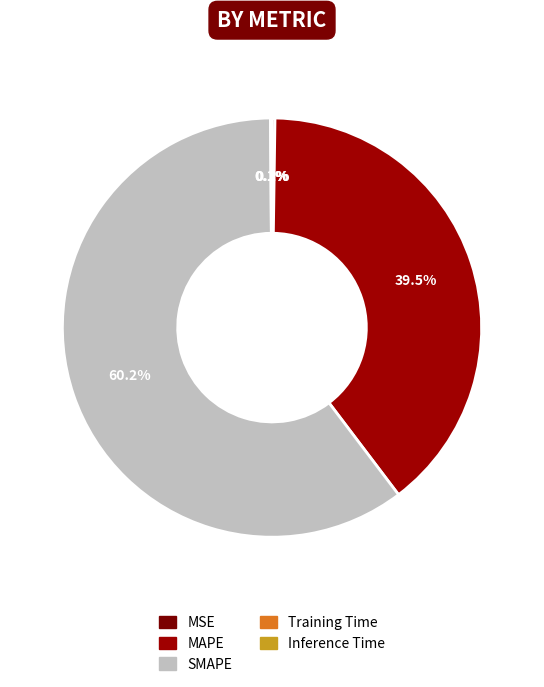

What portion of the pie excludes SMAPE?

39.8%